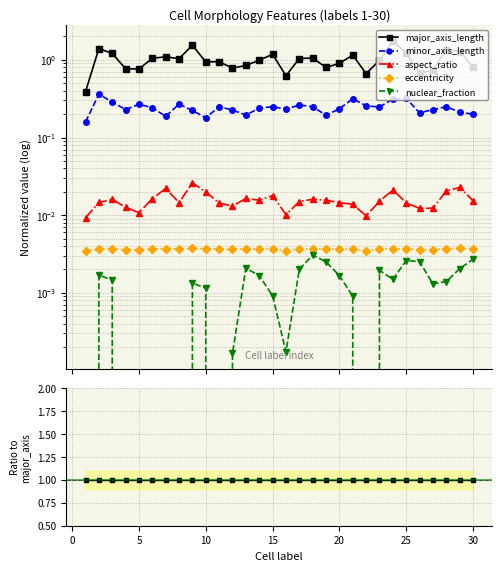

True or false: nuclear_fraction and aspect_ratio intersect in this chart.

False